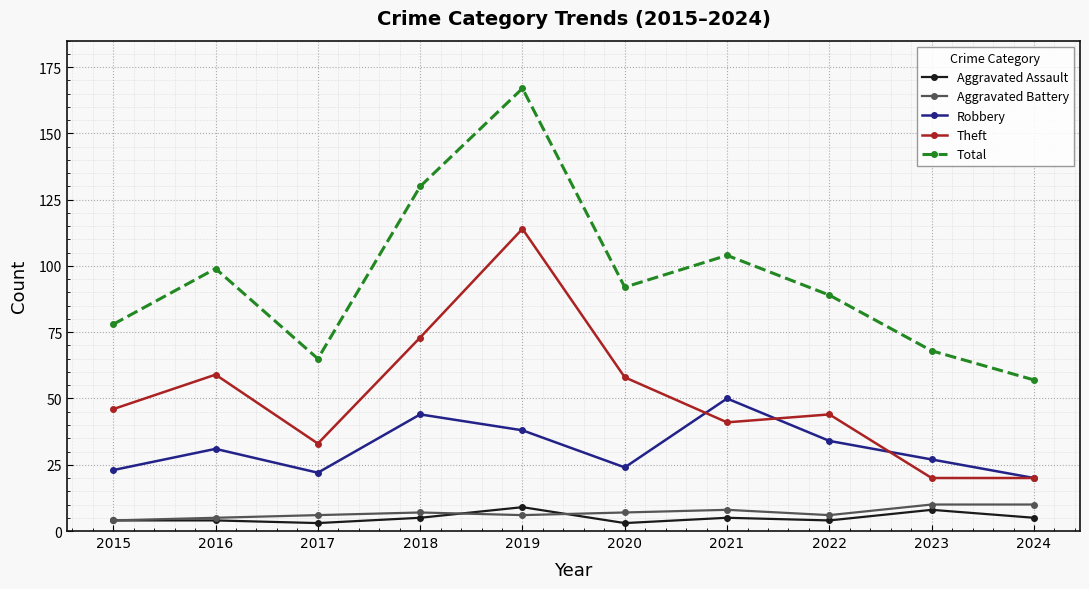

Is this an area chart (filled region under the line)?

No